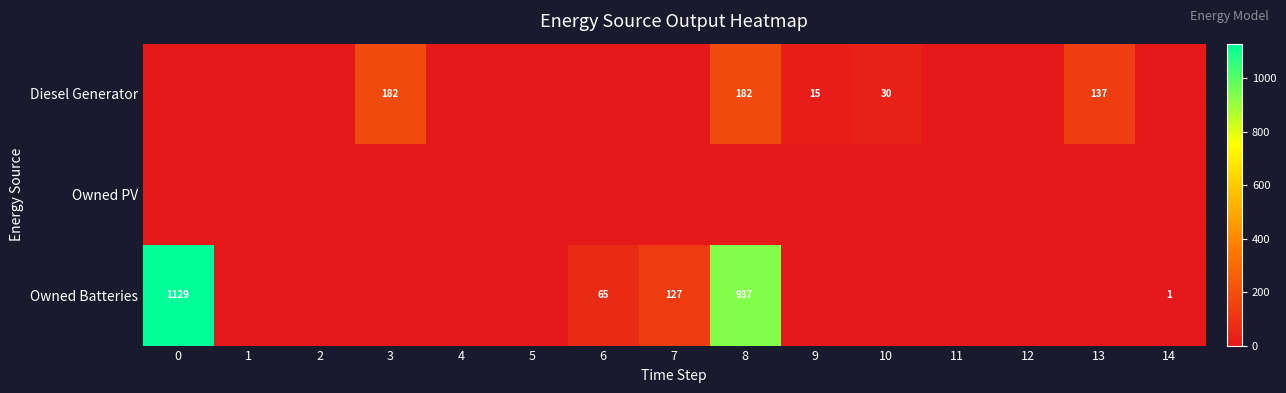

True or false: Owned Batteries has a value of 1129 at 0.

True